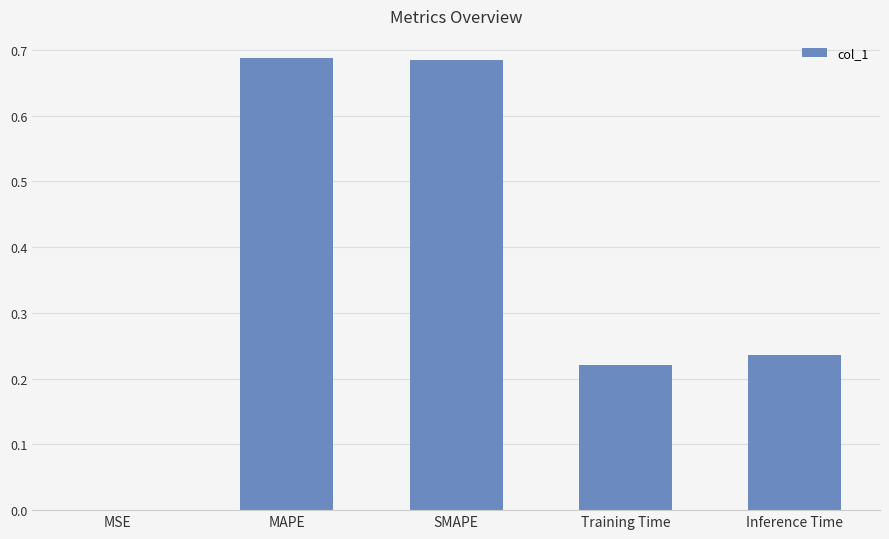

What is the change in value from MSE to MAPE?

+0.7